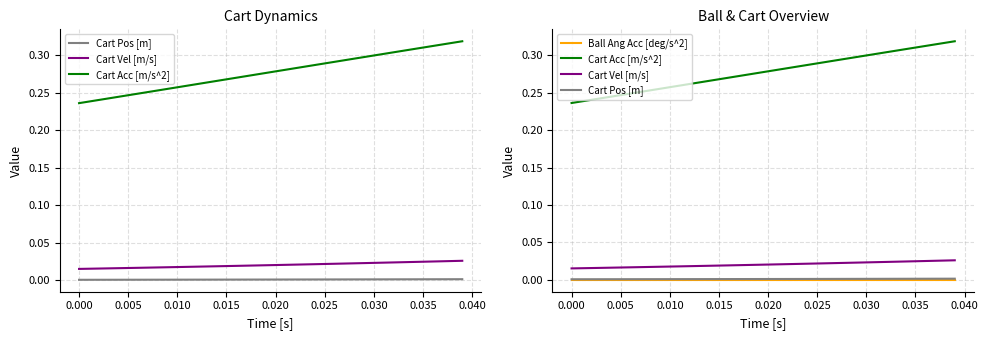

Reading right to left, transcribe all the data shown in this chart.

Cart Pos [m]: 0.0	0.0	0.0	0.0	0.0	0.0	0.0	0.0	0.0	0.0	0.0	0.0	0.0	0.0	0.0	0.0	0.0	0.0	0.0	0.0	0.0	0.0	0.0	0.0	0.0	0.0	0.0	0.0	0.0	0.0	0.0	0.0	0.0	0.0	0.0	0.0	0.0	0.0	0.0	0.0
Cart Vel [m/s]: 0.0	0.0	0.0	0.0	0.0	0.0	0.0	0.0	0.0	0.0	0.0	0.0	0.0	0.0	0.0	0.0	0.0	0.0	0.0	0.0	0.0	0.0	0.0	0.0	0.0	0.0	0.0	0.0	0.0	0.0	0.0	0.0	0.0	0.0	0.0	0.0	0.0	0.0	0.0	0.0
Cart Acc [m/s^2]: 0.3	0.3	0.3	0.3	0.3	0.3	0.3	0.3	0.3	0.3	0.3	0.3	0.3	0.3	0.3	0.3	0.3	0.3	0.3	0.3	0.3	0.3	0.3	0.3	0.3	0.3	0.3	0.3	0.3	0.3	0.3	0.3	0.3	0.2	0.2	0.2	0.2	0.2	0.2	0.2
Ball Ang Acc [deg/s^2]: 0.0	0.0	0.0	0.0	0.0	0.0	0.0	0.0	0.0	0.0	0.0	0.0	0.0	0.0	0.0	0.0	0.0	0.0	0.0	0.0	0.0	0.0	0.0	0.0	0.0	0.0	0.0	0.0	0.0	0.0	0.0	0.0	0.0	0.0	0.0	0.0	0.0	0.0	0.0	0.0